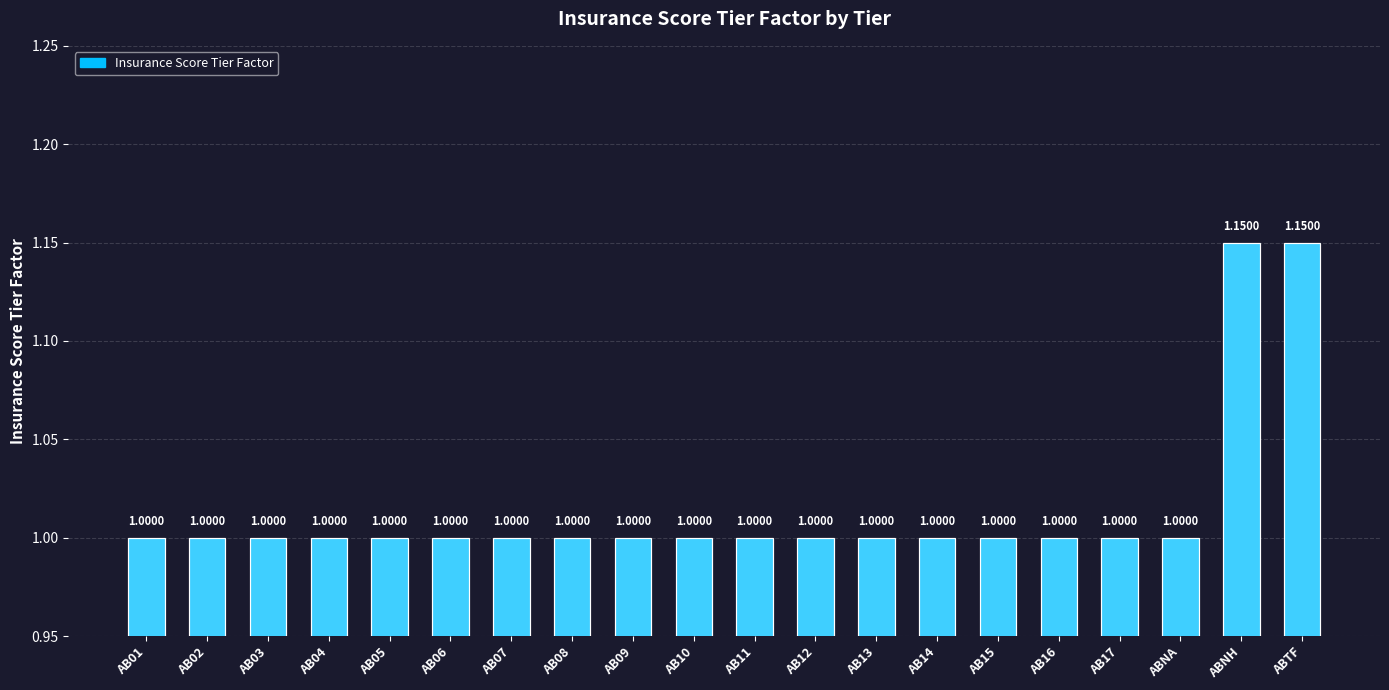

What is the label of the 20th bar from the left?

ABTF